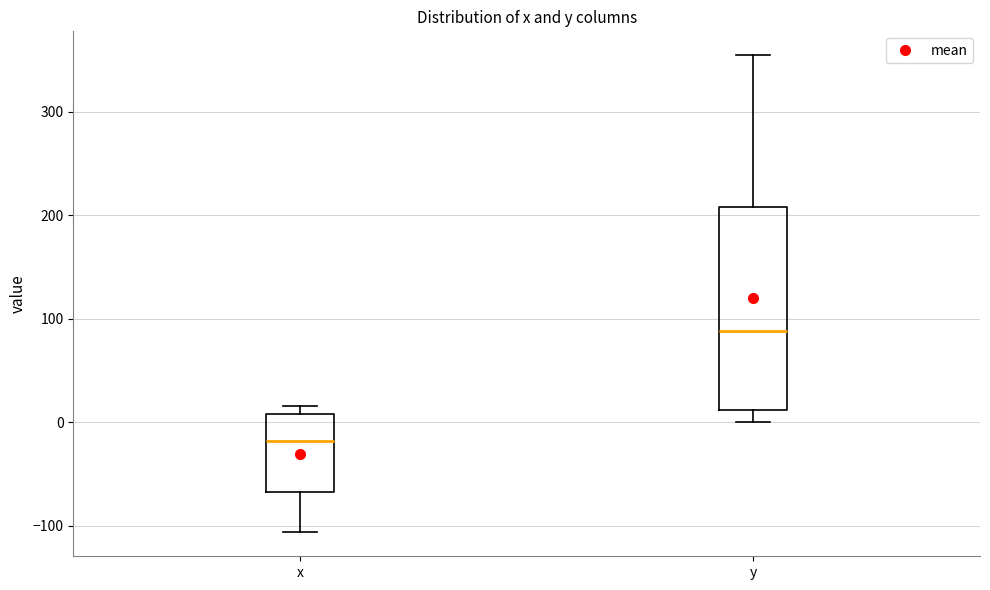

Where does the lower whisker of the box for x end on the y-axis? The values are not printed on the chart, so give them approximately, as read against the axis.

-110